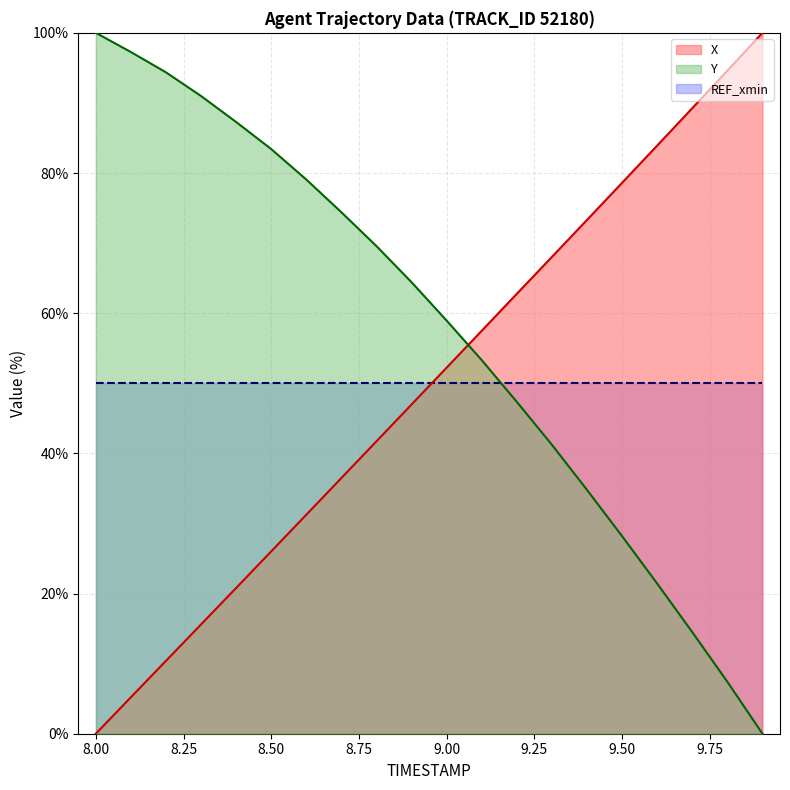

The Y series shows 100.0 at 8.00. True or false?

True